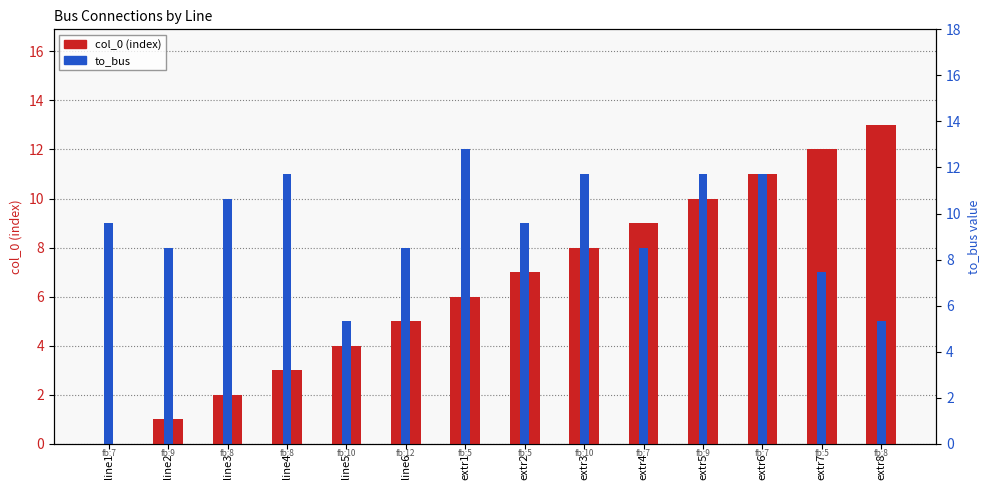

What is the sum of all col_0 (index) values?

91